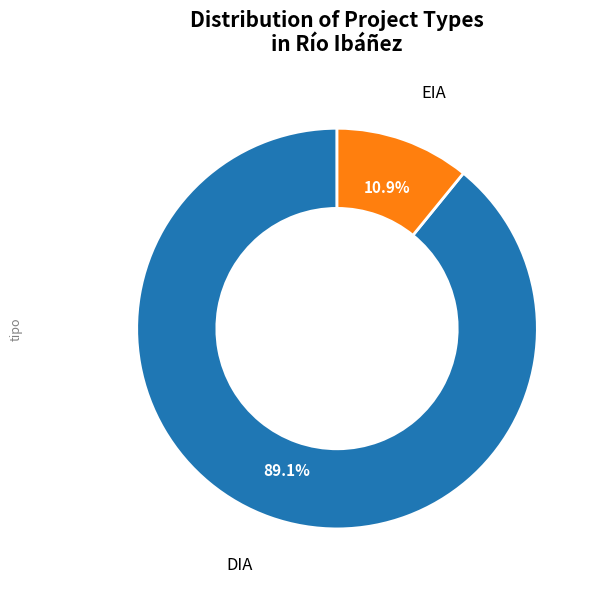

Is there any slice that represents more than half of the pie?

Yes